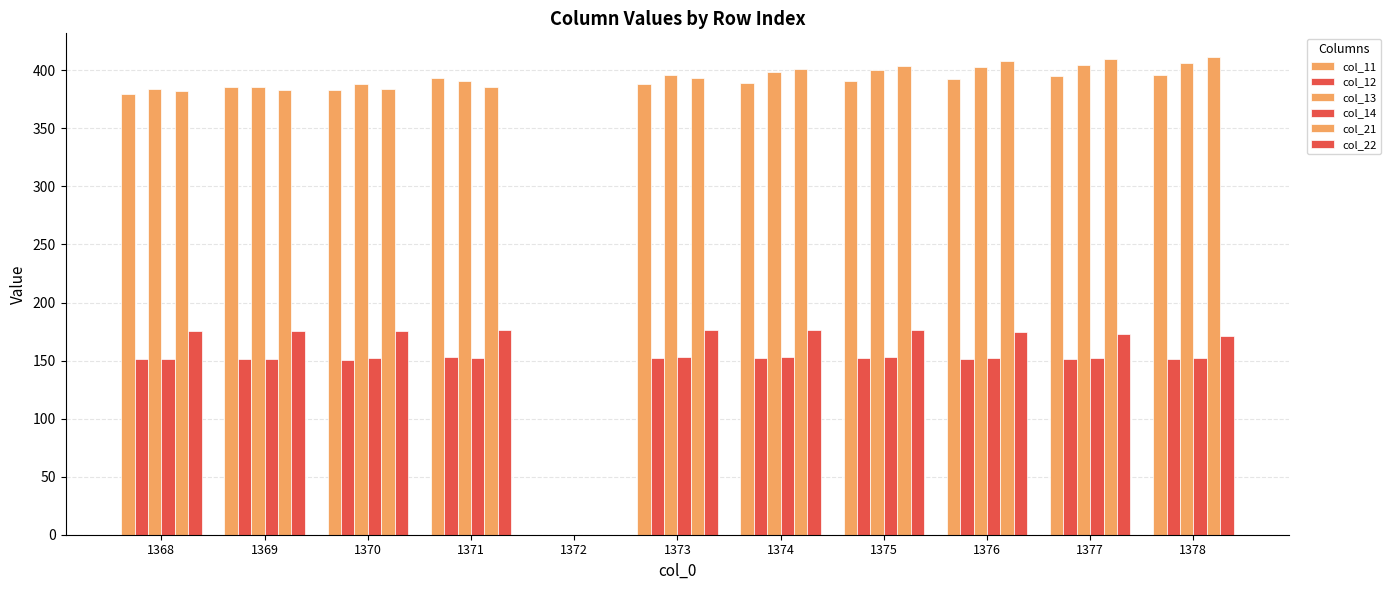

Which series has the widest spread of values?

col_21